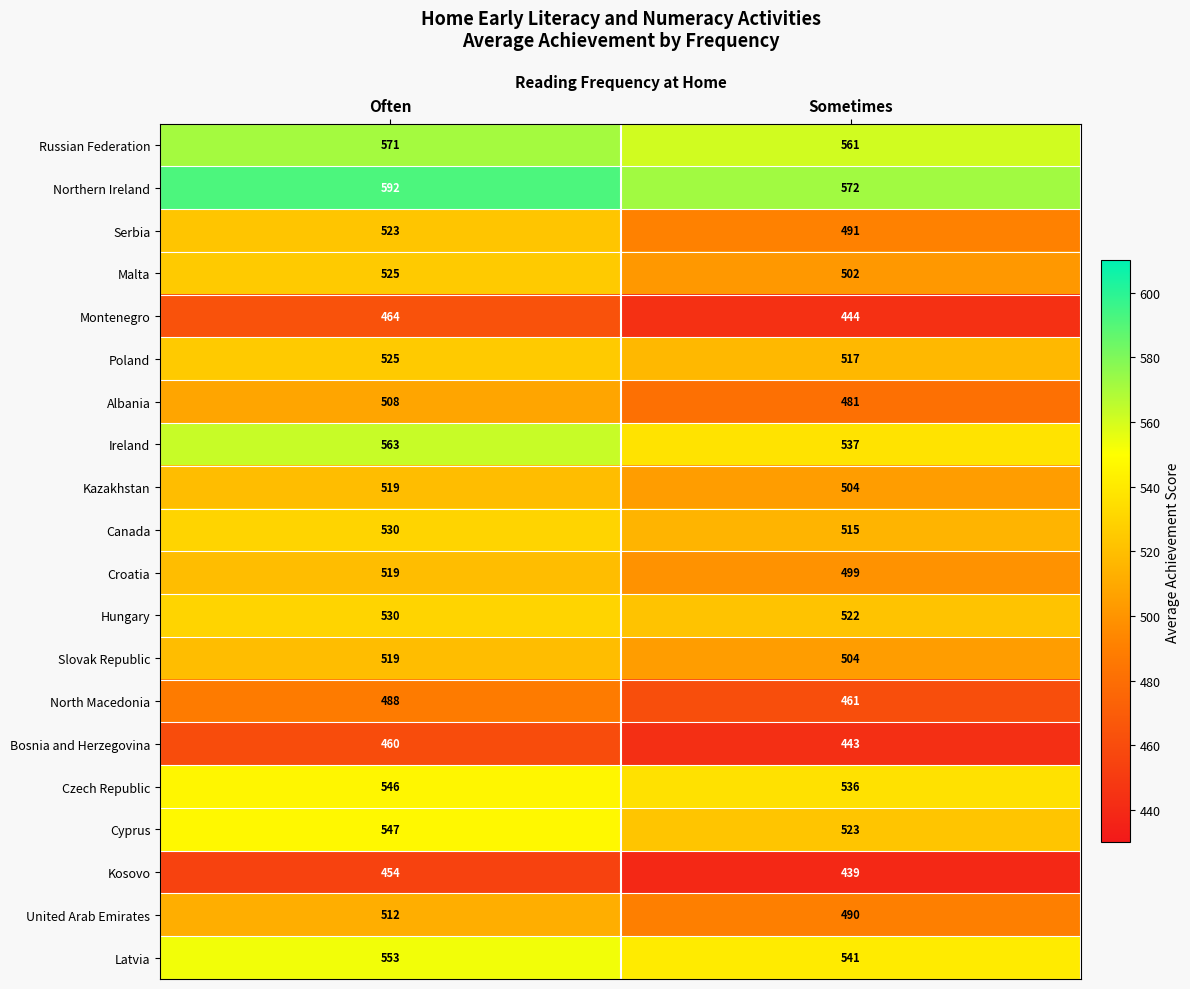

Is it true that Croatia equals 684 at Often?

False